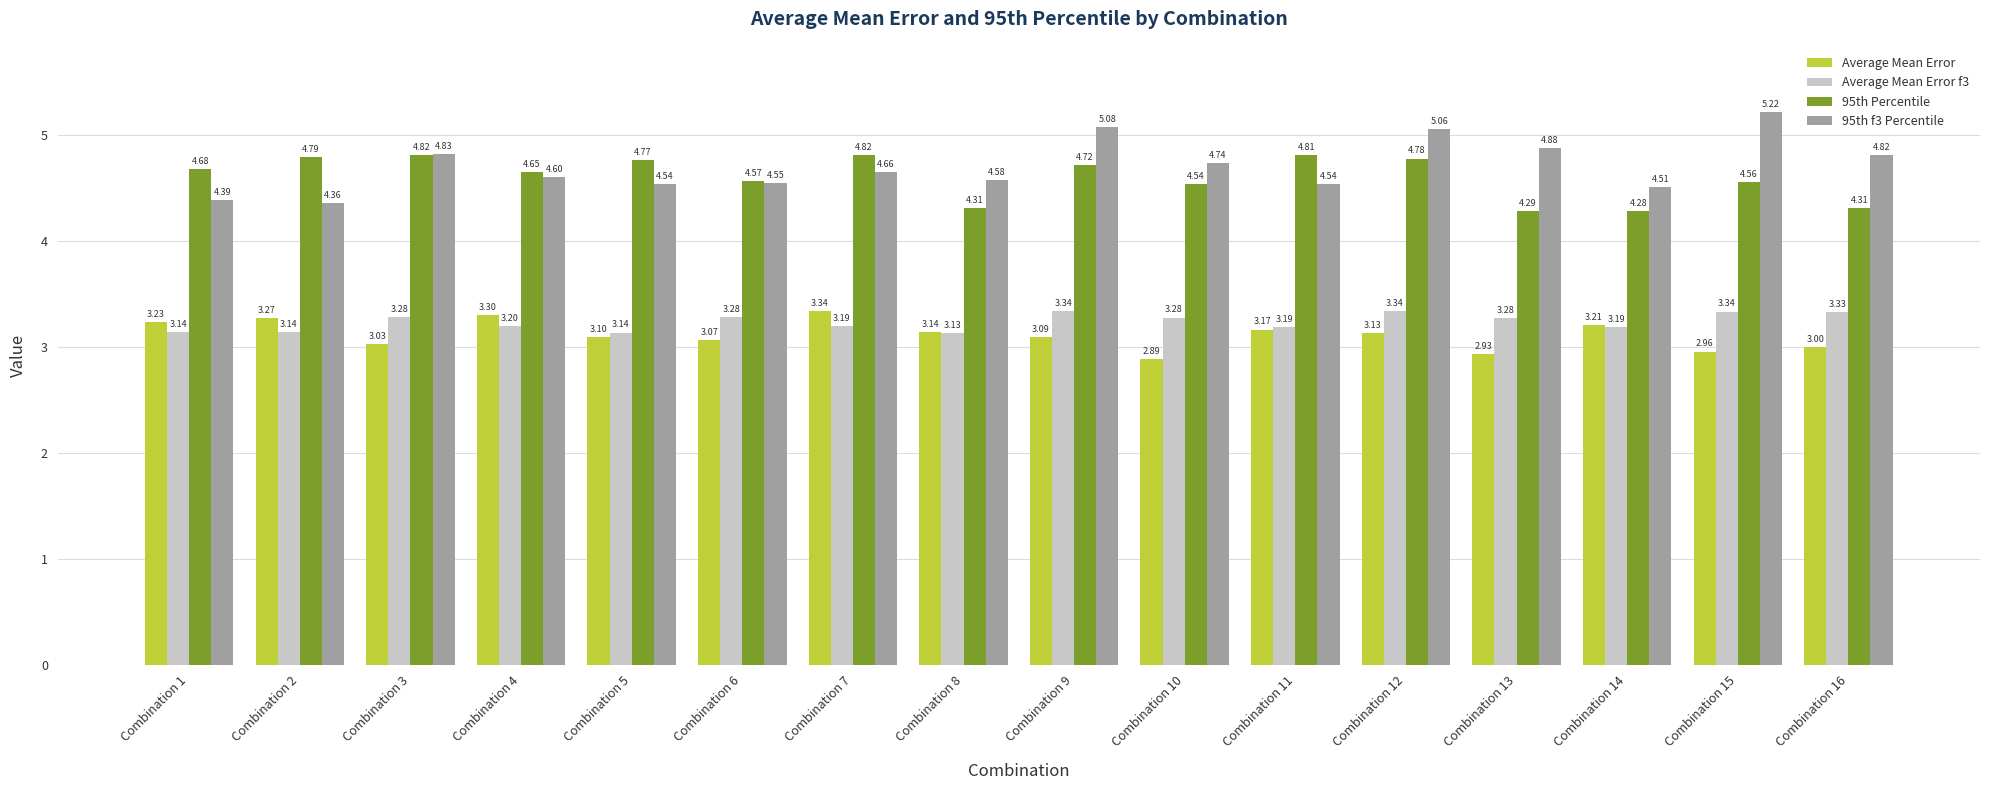

Where is 95th f3 Percentile nearest to the value 4?

Combination 2